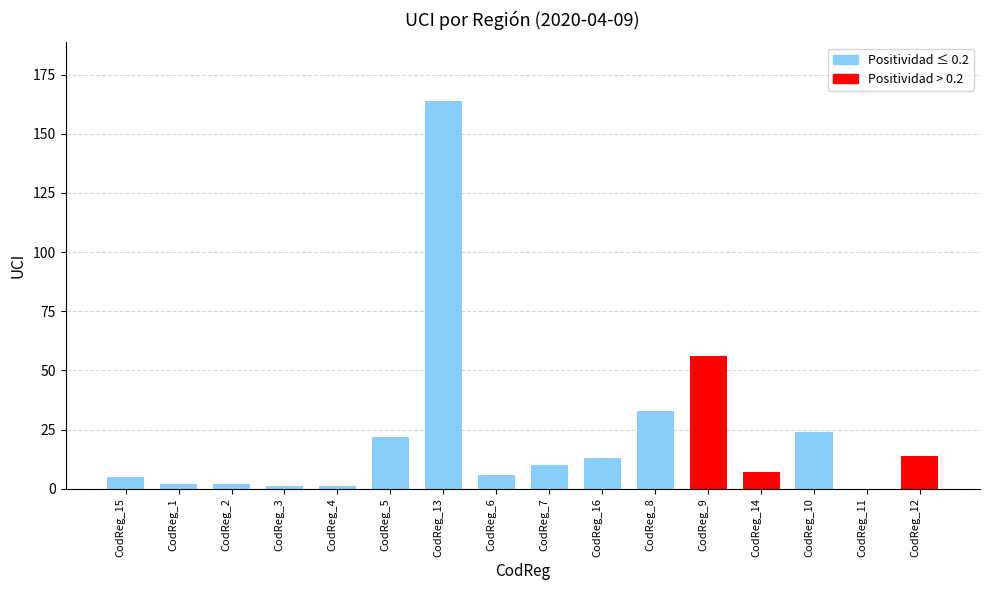

At which label is the value closest to 82?

CodReg_9